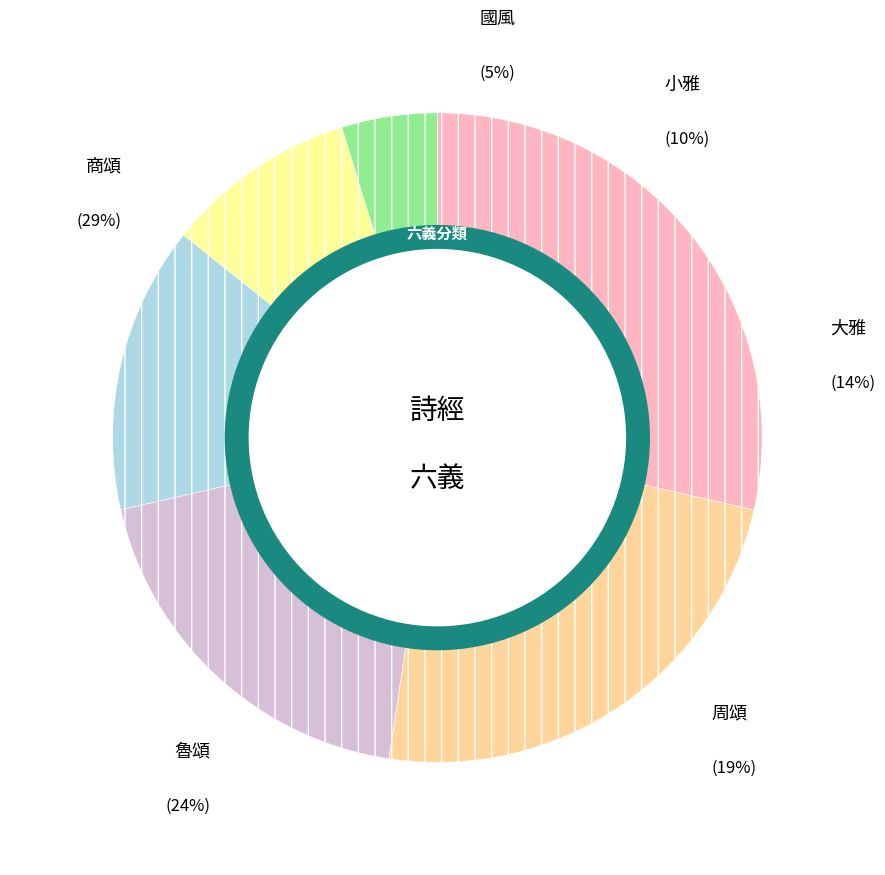

Rank the categories by value from lowest to highest.

國風, 小雅, 大雅, 周頌, 魯頌, 商頌